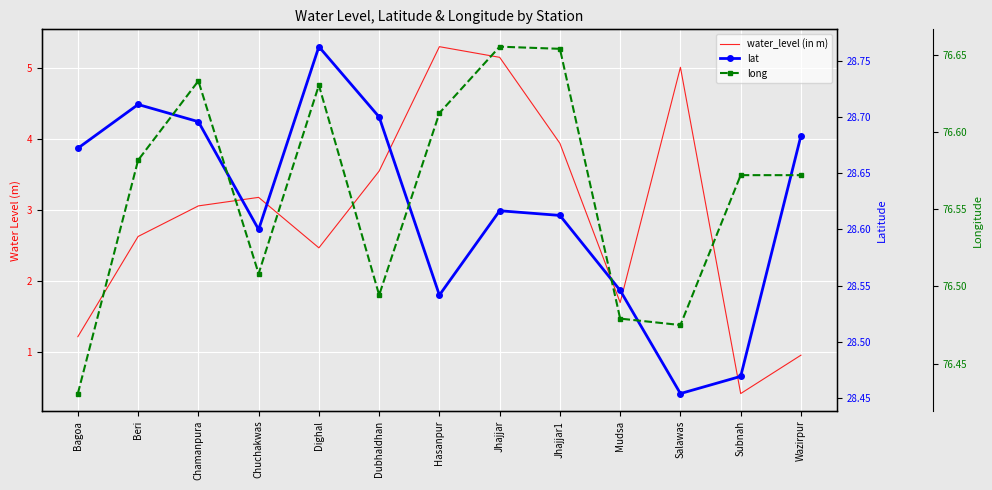

What is the sum of all lat values?

372.1